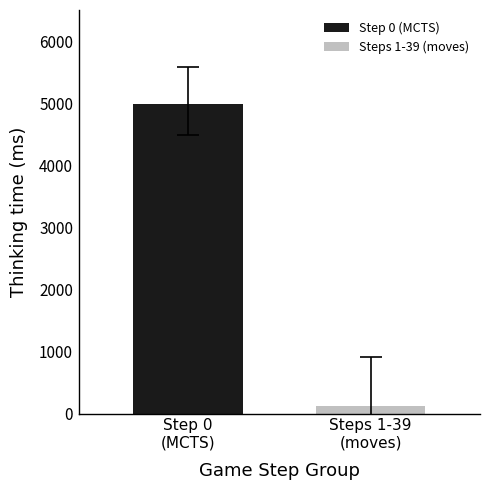

Which series has the largest range (max minus min)?

Step 0 (MCTS)